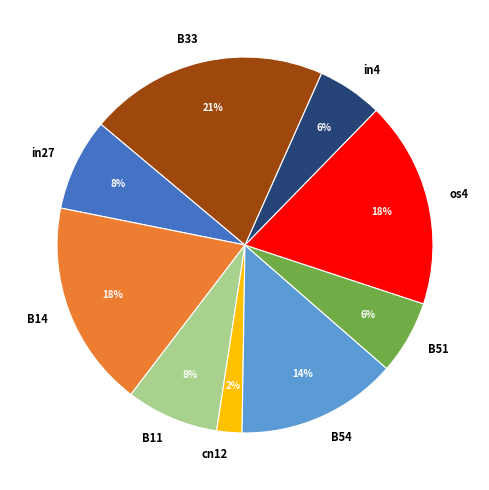

Count the number of slices in the pie.

9